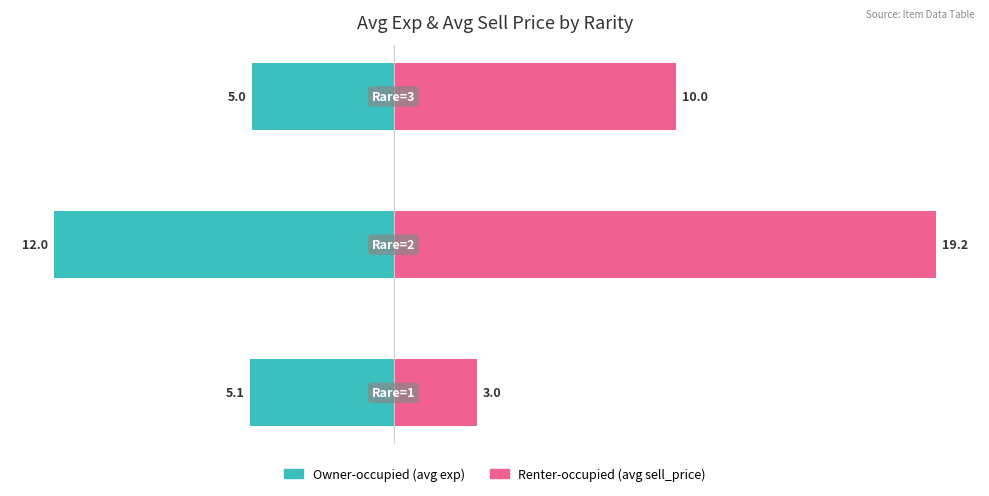

List the series in order of their peak value, highest first.

Renter-occupied (avg sell_price), Owner-occupied (avg exp)